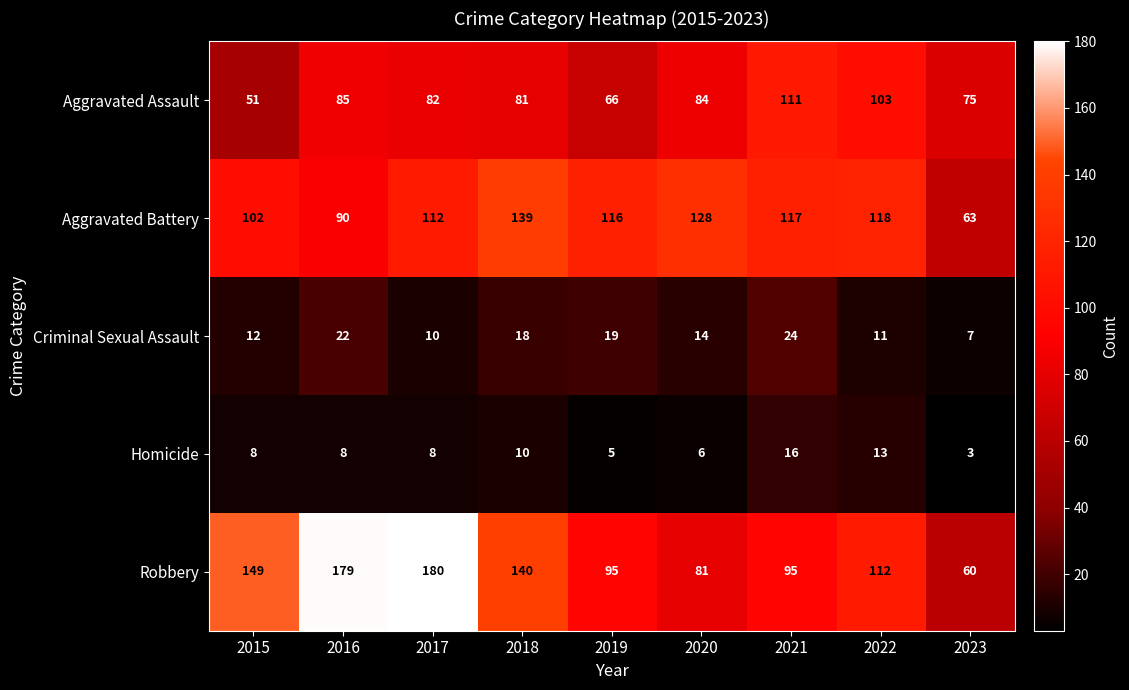

At which label is Criminal Sexual Assault closest to 15?

2020